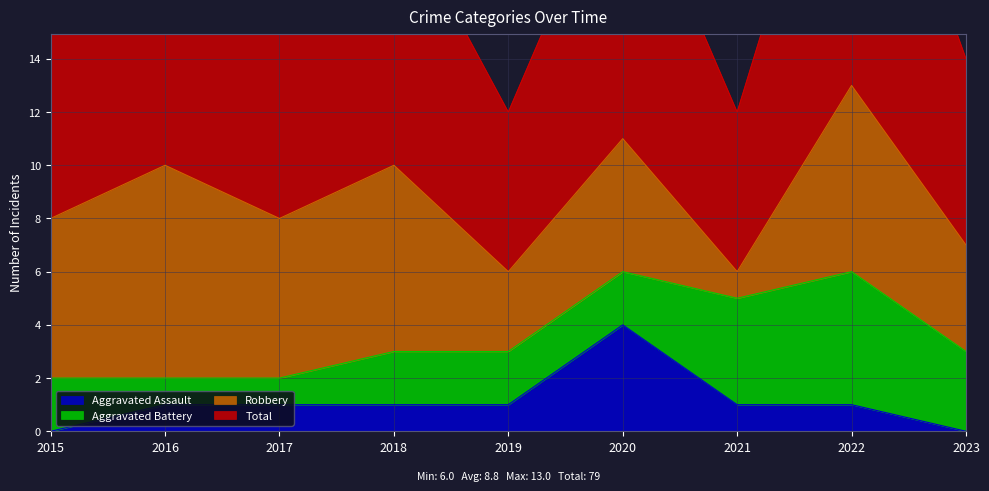

At which label does Aggravated Assault reach its peak?

2020